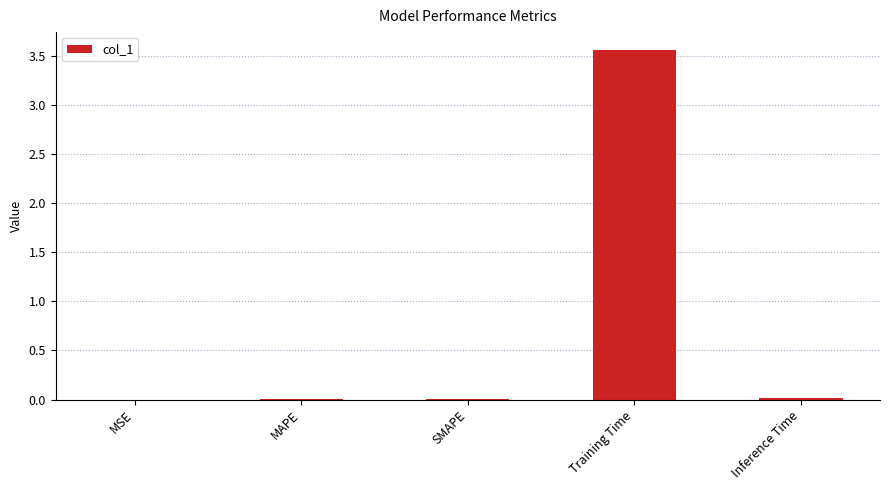

What is the change in value from SMAPE to Training Time?

+3.6